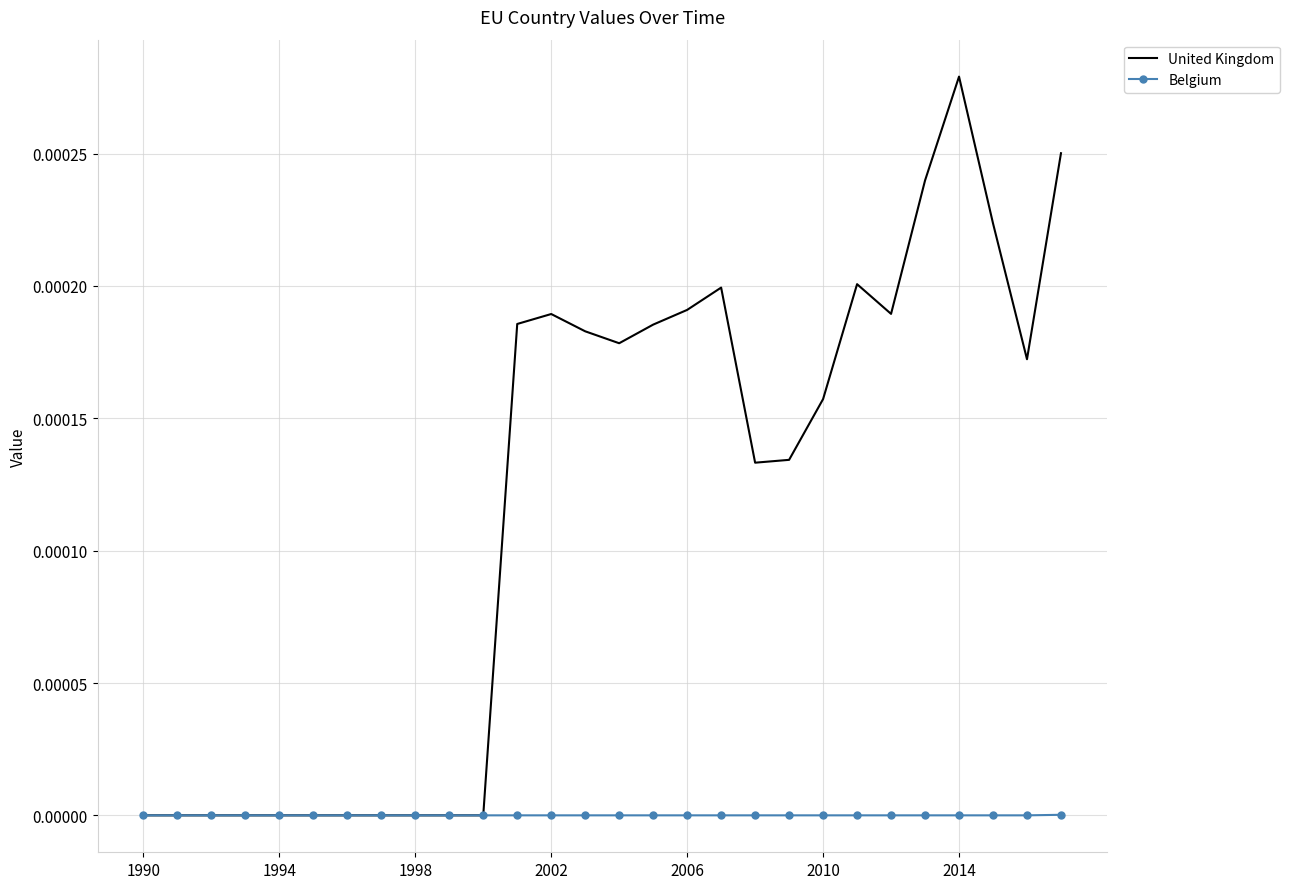

Which series has the largest total across all categories?

United Kingdom